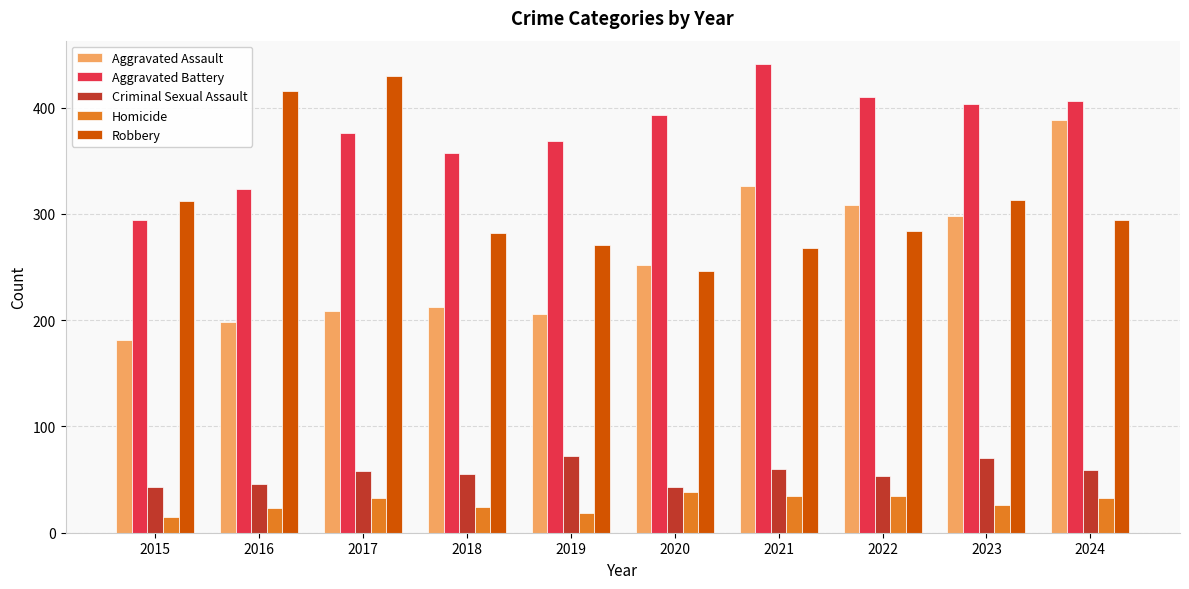

What is the smallest value displayed?

15